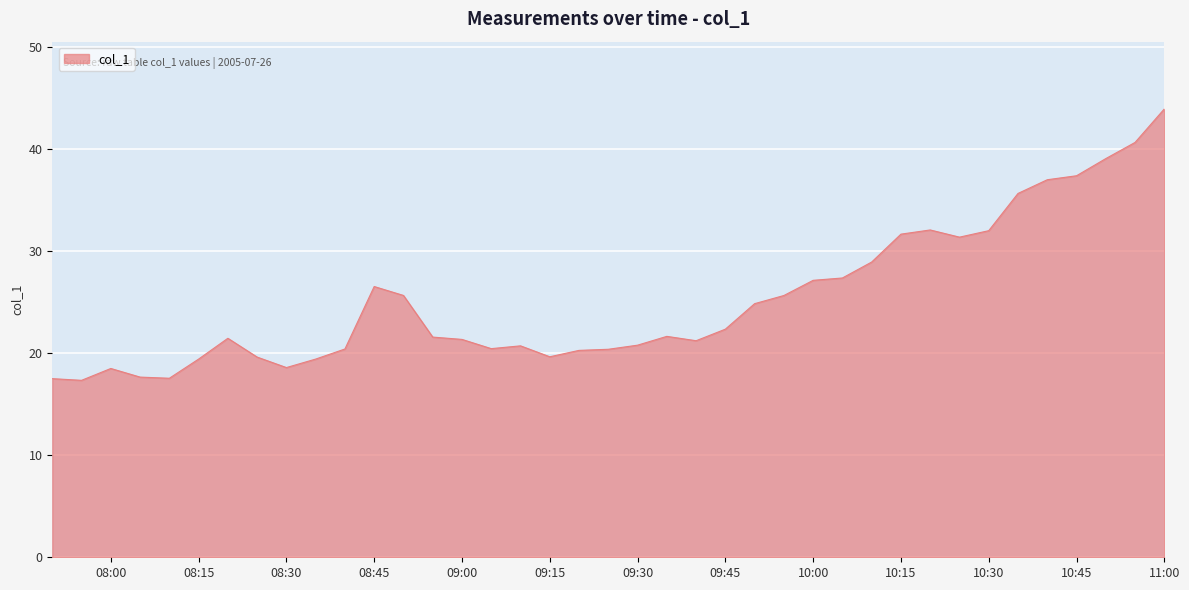

What is the maximum value shown in the chart?

43.9